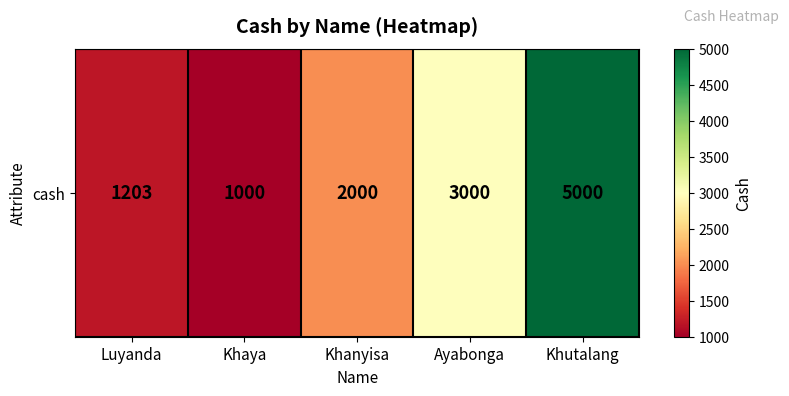

What is the change in value from Khanyisa to Khutalang?

+3000